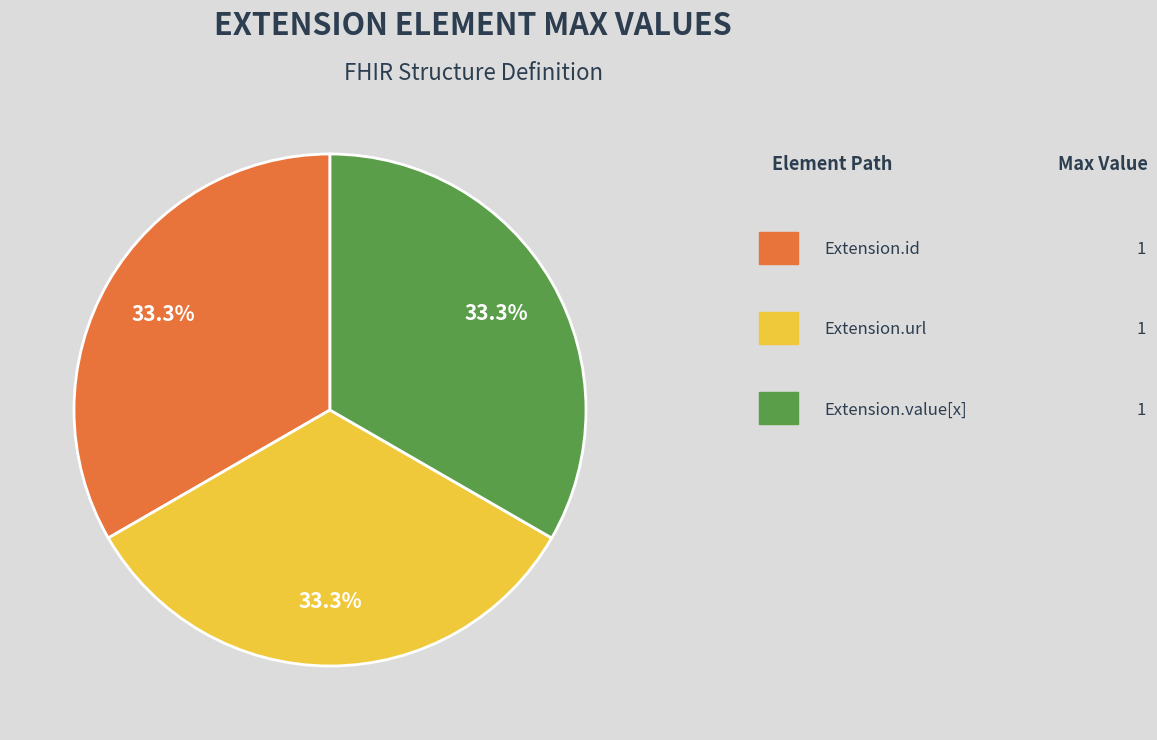

Is there a majority slice in this chart?

No